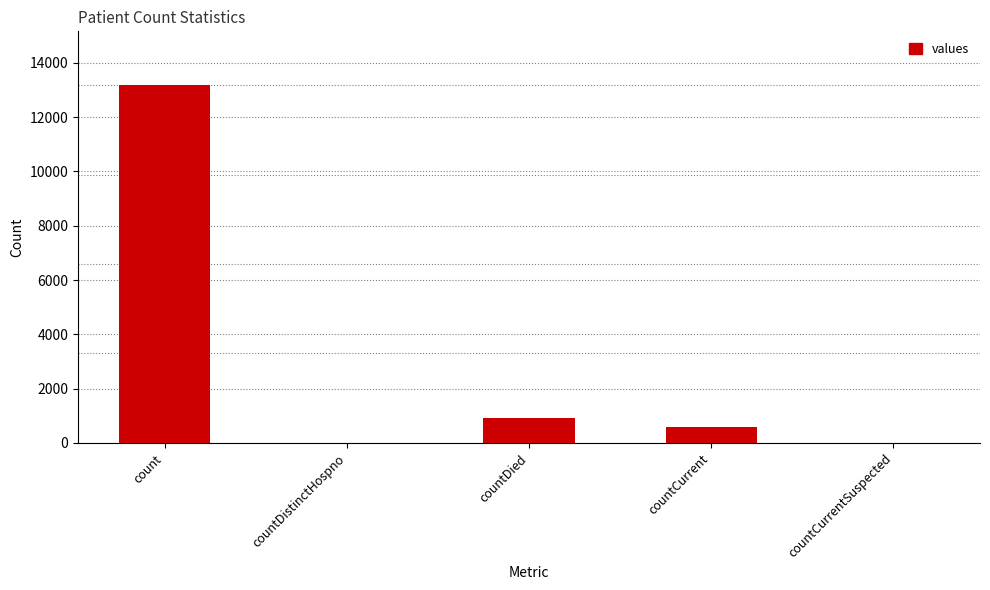

Approximately how many times larger is the value at count compared to countDied?

14.3